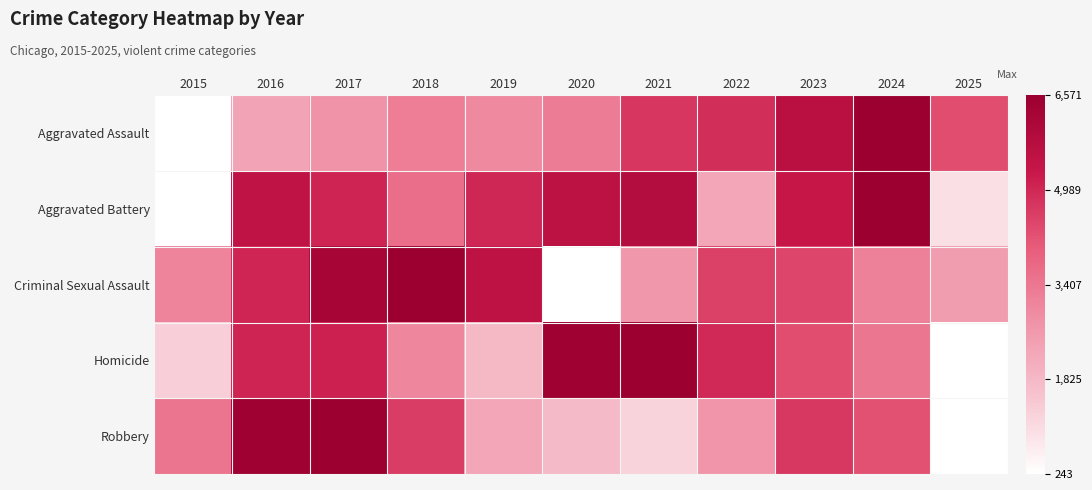

Rank the series at 2018 from lowest to highest value.

Homicide, Aggravated Assault, Aggravated Battery, Robbery, Criminal Sexual Assault